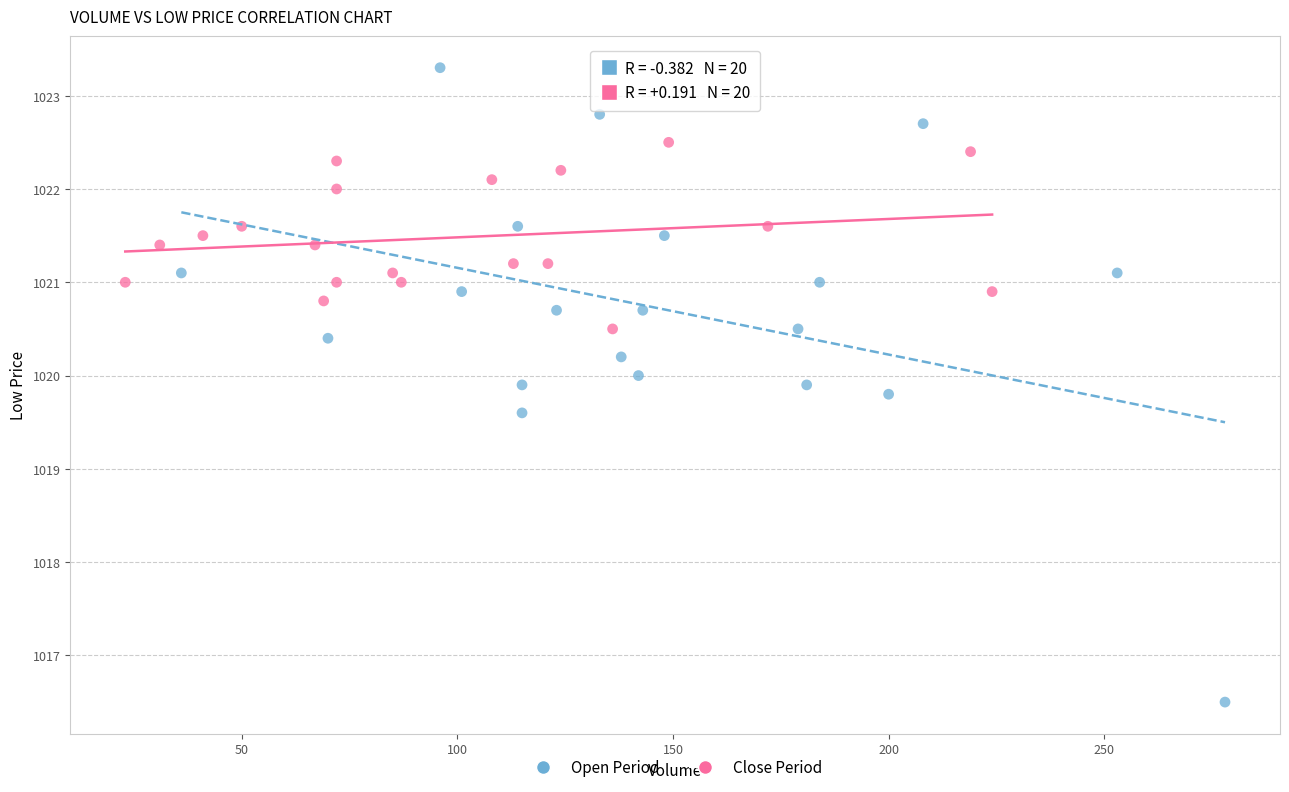

What are all the series names shown in the legend?

Open Period, Close Period